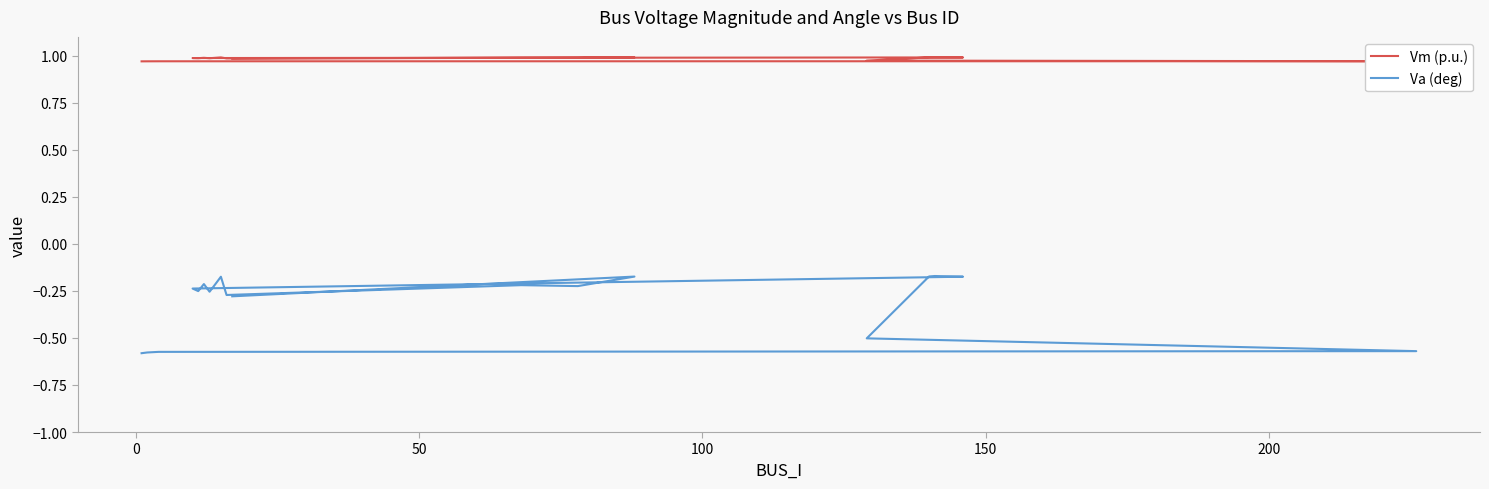

What is the average value of the Va (deg) series?

-0.3